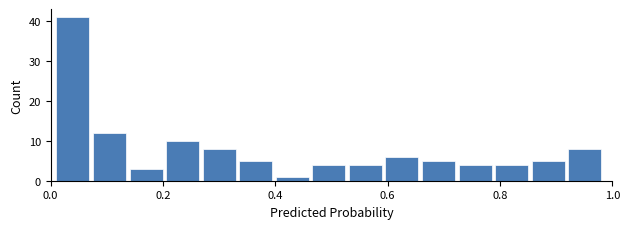

Around what value on the x-axis is the tallest bar? Give the approximate position of its centre, as read against the axis.

0.04